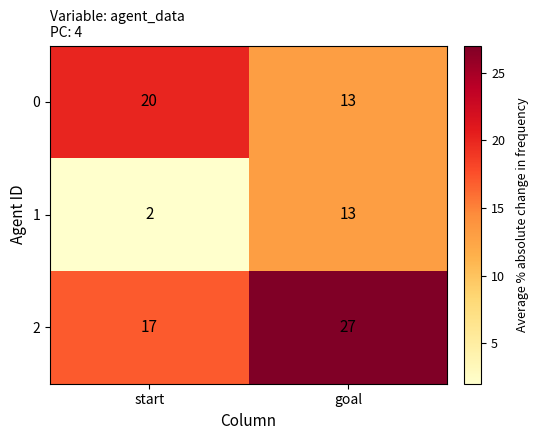

Rank the series at start from highest to lowest value.

0, 2, 1